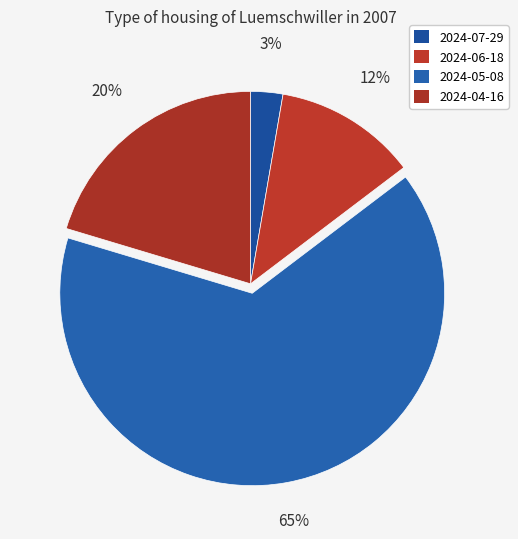

Which slice represents more than half of the pie?

2024-05-08